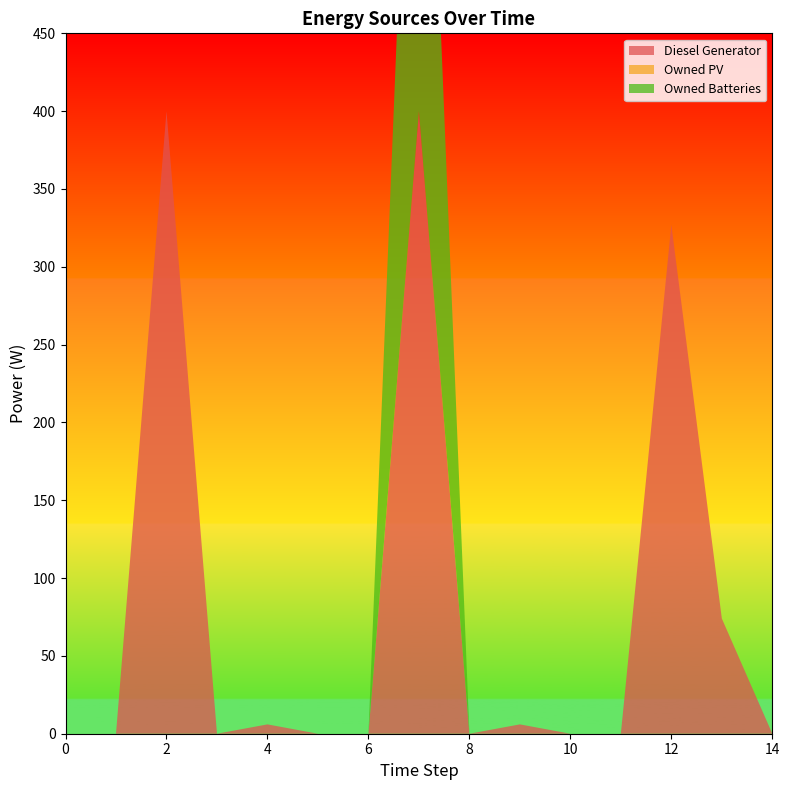

Reading left to right, list all the values displayed in this chart.

Diesel Generator: 0=0	1=0	2=400	3=0	4=6	5=0	6=0	7=400	8=0	9=6	10=0	11=0	12=327	13=74	14=0
Owned PV: 0=0	1=0	2=0	3=0	4=0	5=0	6=0	7=0	8=0	9=0	10=0	11=0	12=0	13=0	14=0
Owned Batteries: 0=0	1=0	2=0	3=0	4=0	5=0	6=0	7=399	8=0	9=0	10=0	11=0	12=0	13=0	14=0